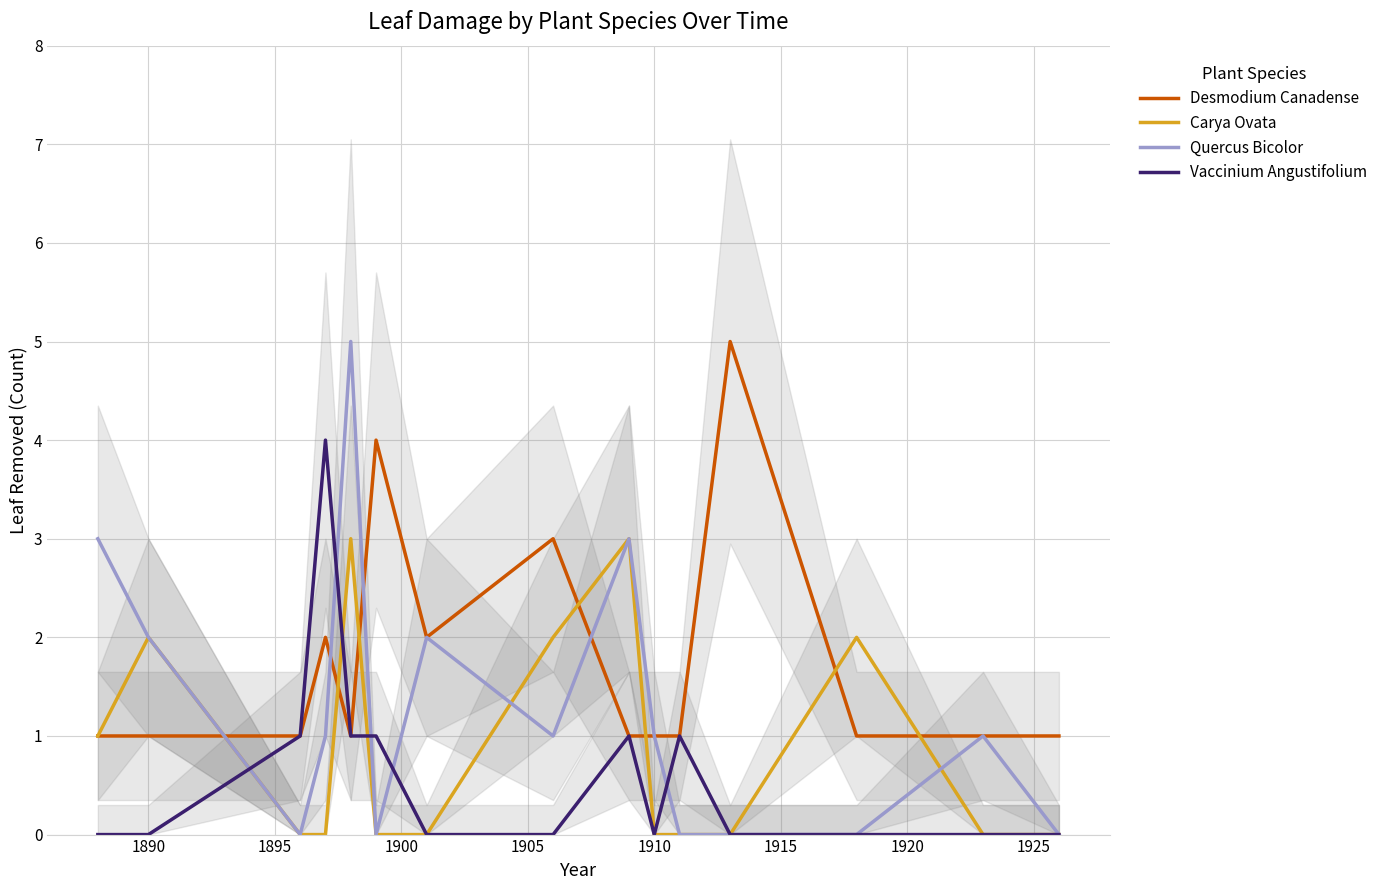

How many values in Quercus Bicolor are above zero?

9